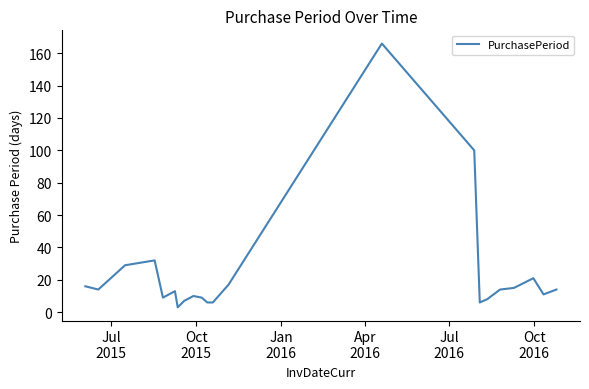

What is the difference between the maximum and minimum values?

163